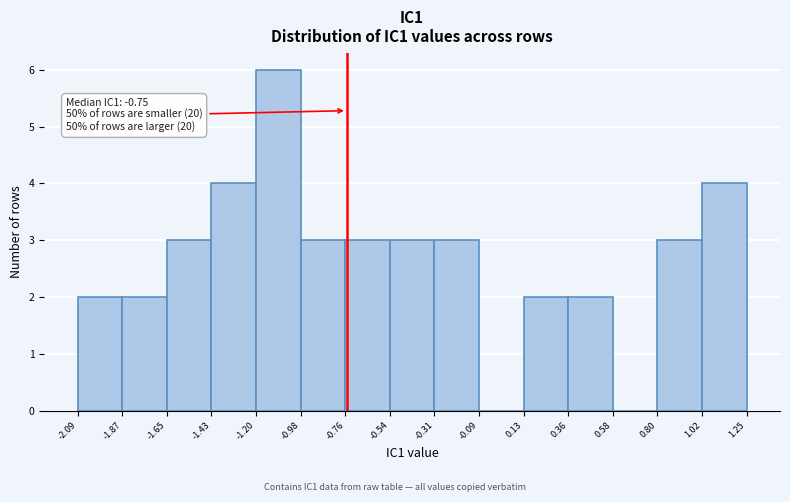

Which range on the x-axis has the tallest bar?

-1.20 to -0.98